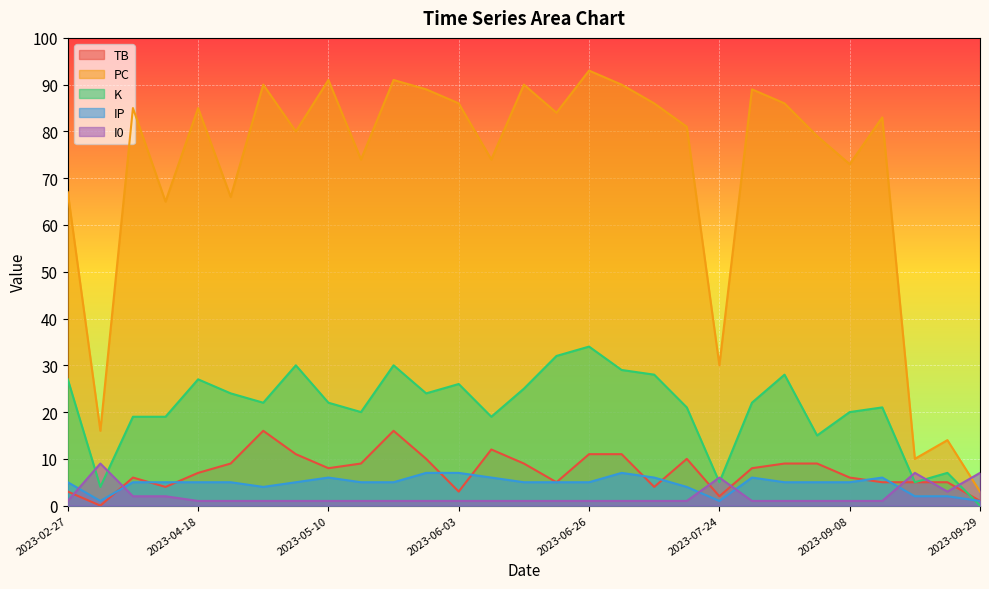

Between 2023-05-23 and 2023-09-26, which series saw the biggest shift?

PC